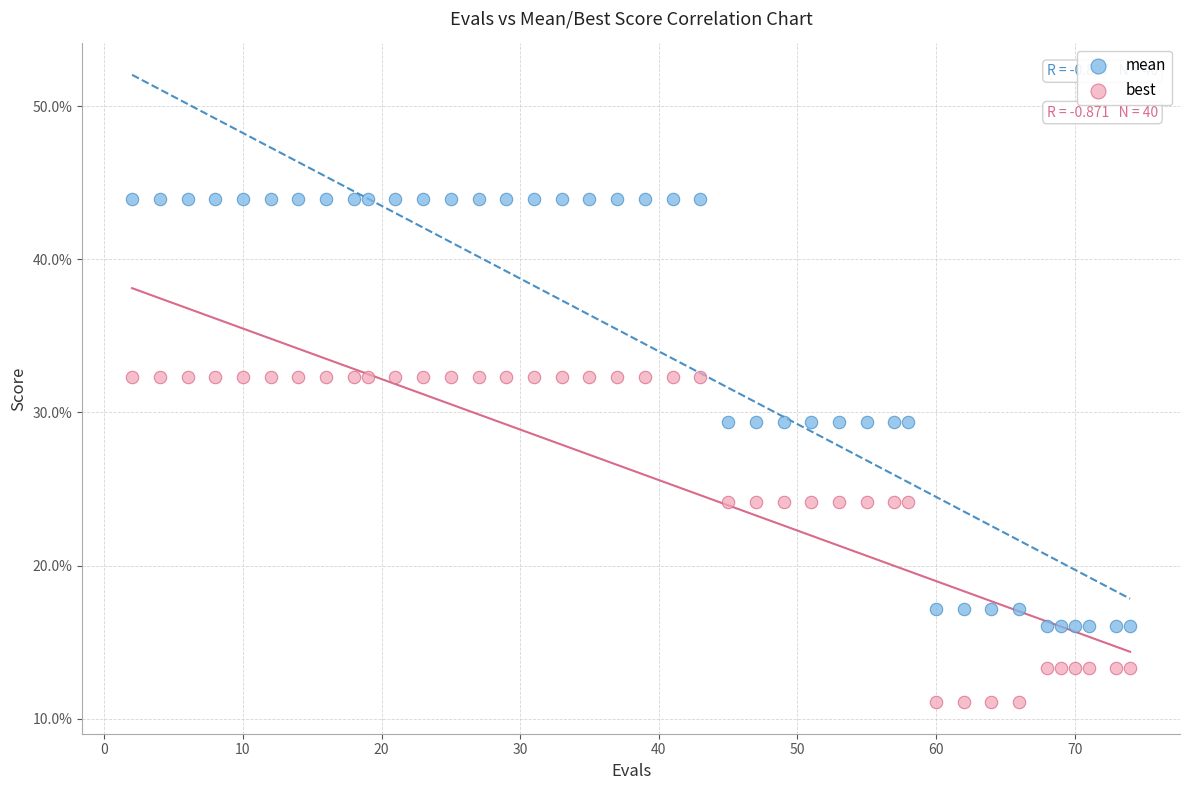

Which series reaches the maximum Y coordinate?

mean